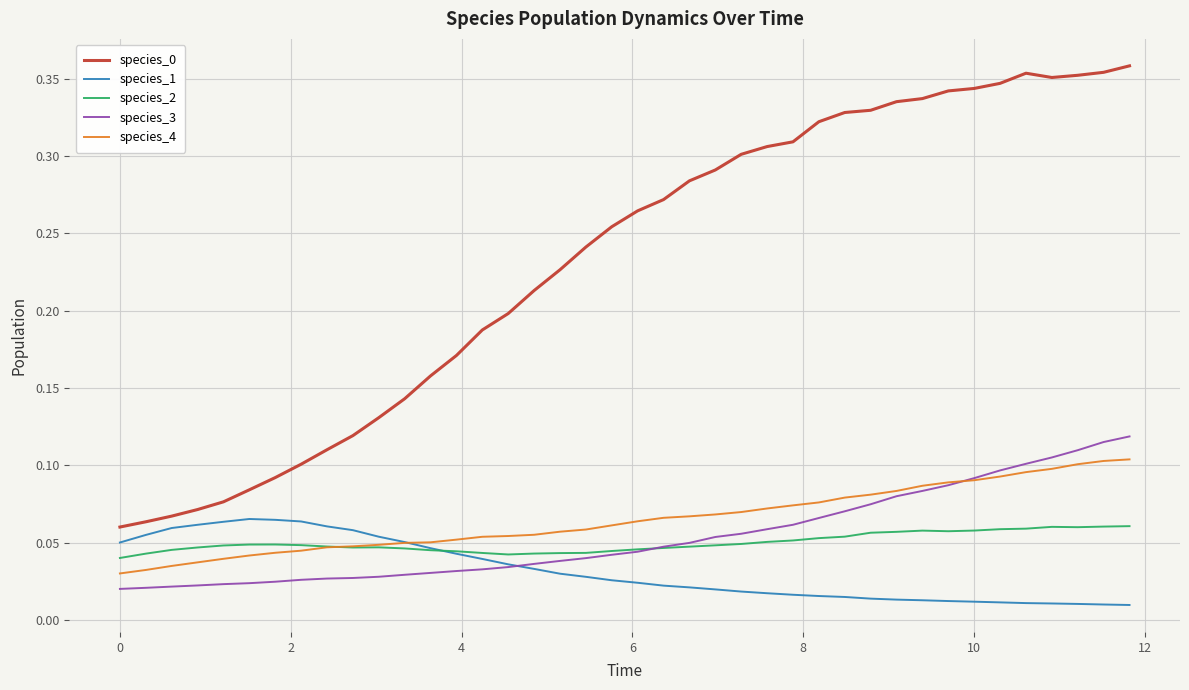

True or false: species_3 and species_0 intersect in this chart.

False